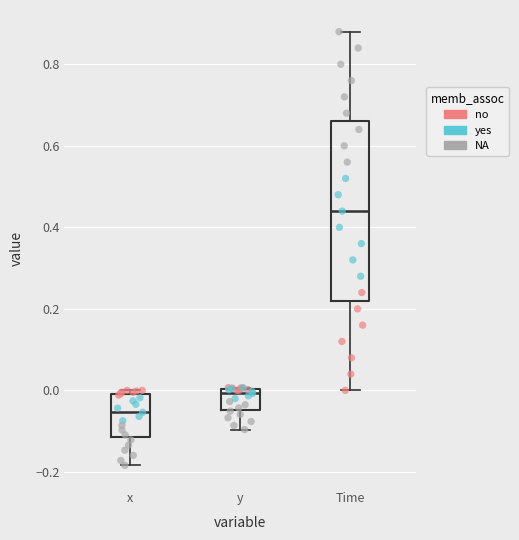

Which box's median line is the highest?

Time